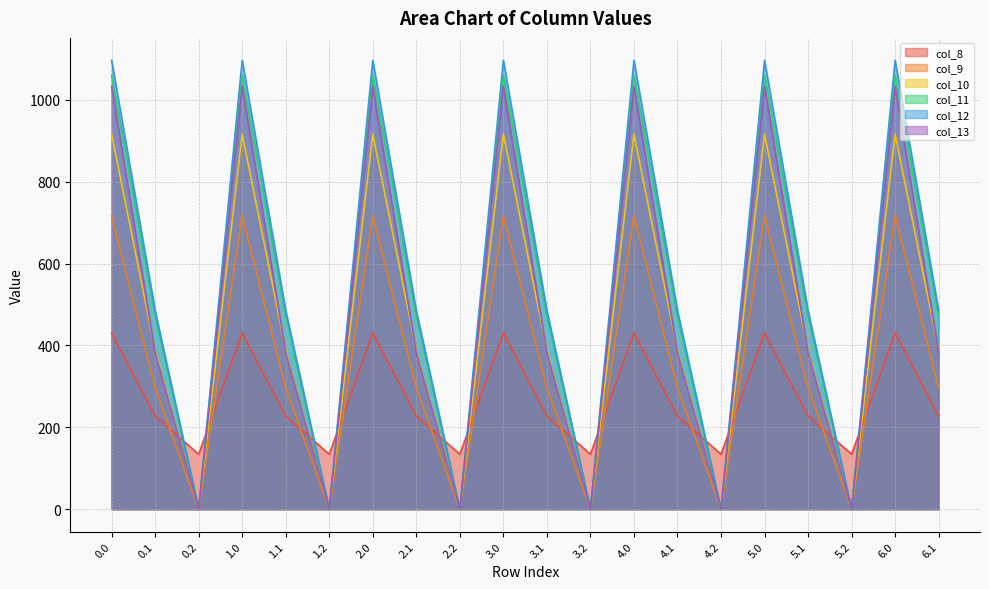

Read the col_11 value at 3.0.

1060.3